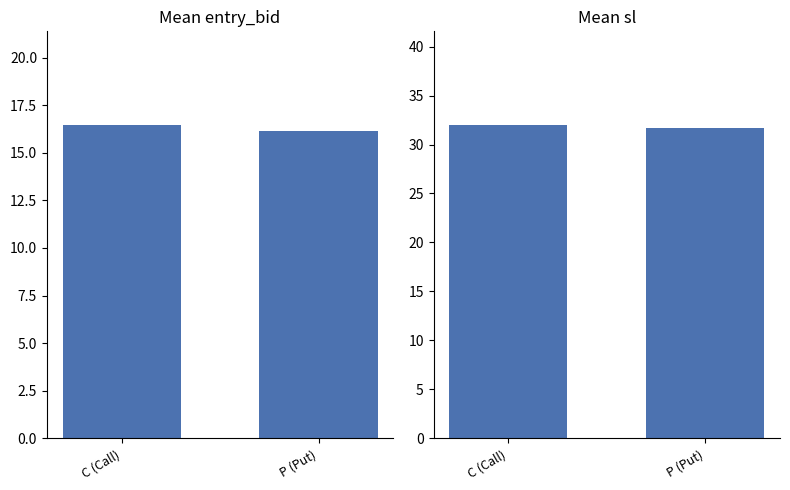

At how many categories does at least one series exceed 24?

2